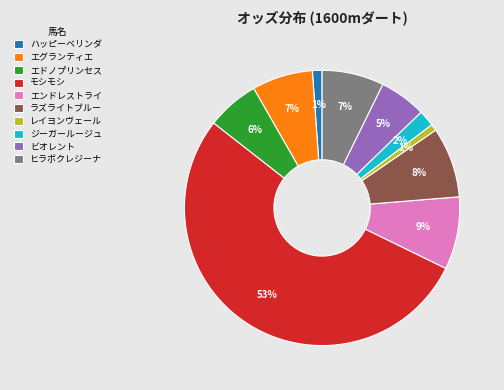

Which category accounts for the majority?

モシモシ